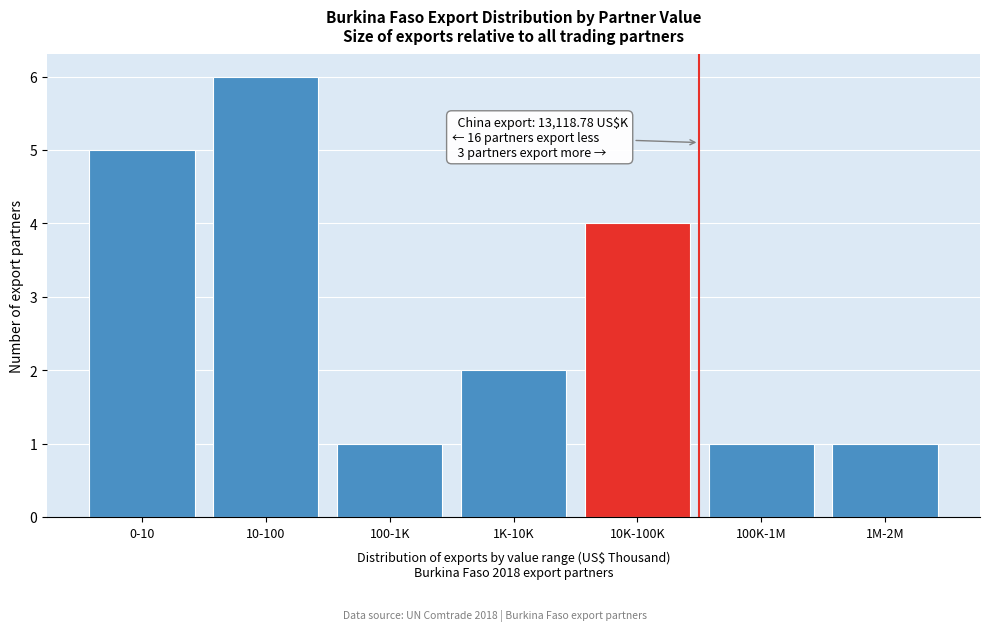

Reading left to right, transcribe all the data shown in this chart.

5	6	1	2	4	1	1